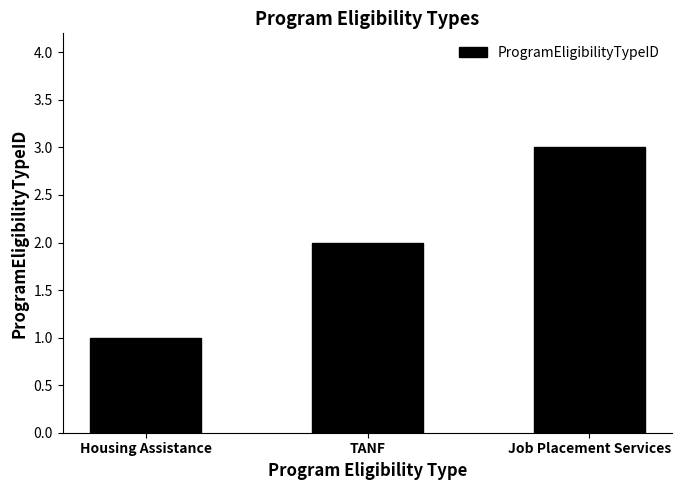

What is the label of the 3rd bar from the right?

Housing Assistance